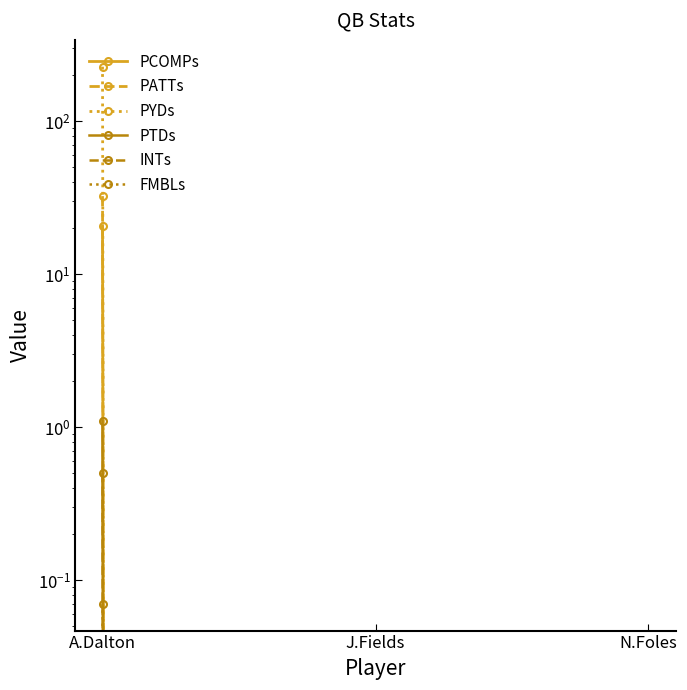

Reading left to right, extract all data points from this chart.

PCOMPs: 20.7	0.0	0.0
PATTs: 32.3	0.0	0.0
PYDs: 226.4	0.0	0.0
PTDs: 1.1	0.0	0.0
INTs: 0.5	0.0	0.0
FMBLs: 0.1	0.0	0.0